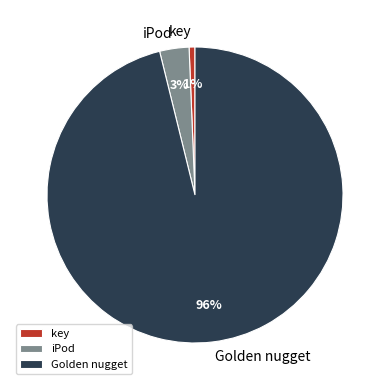

Which slice is the largest?

Golden nugget